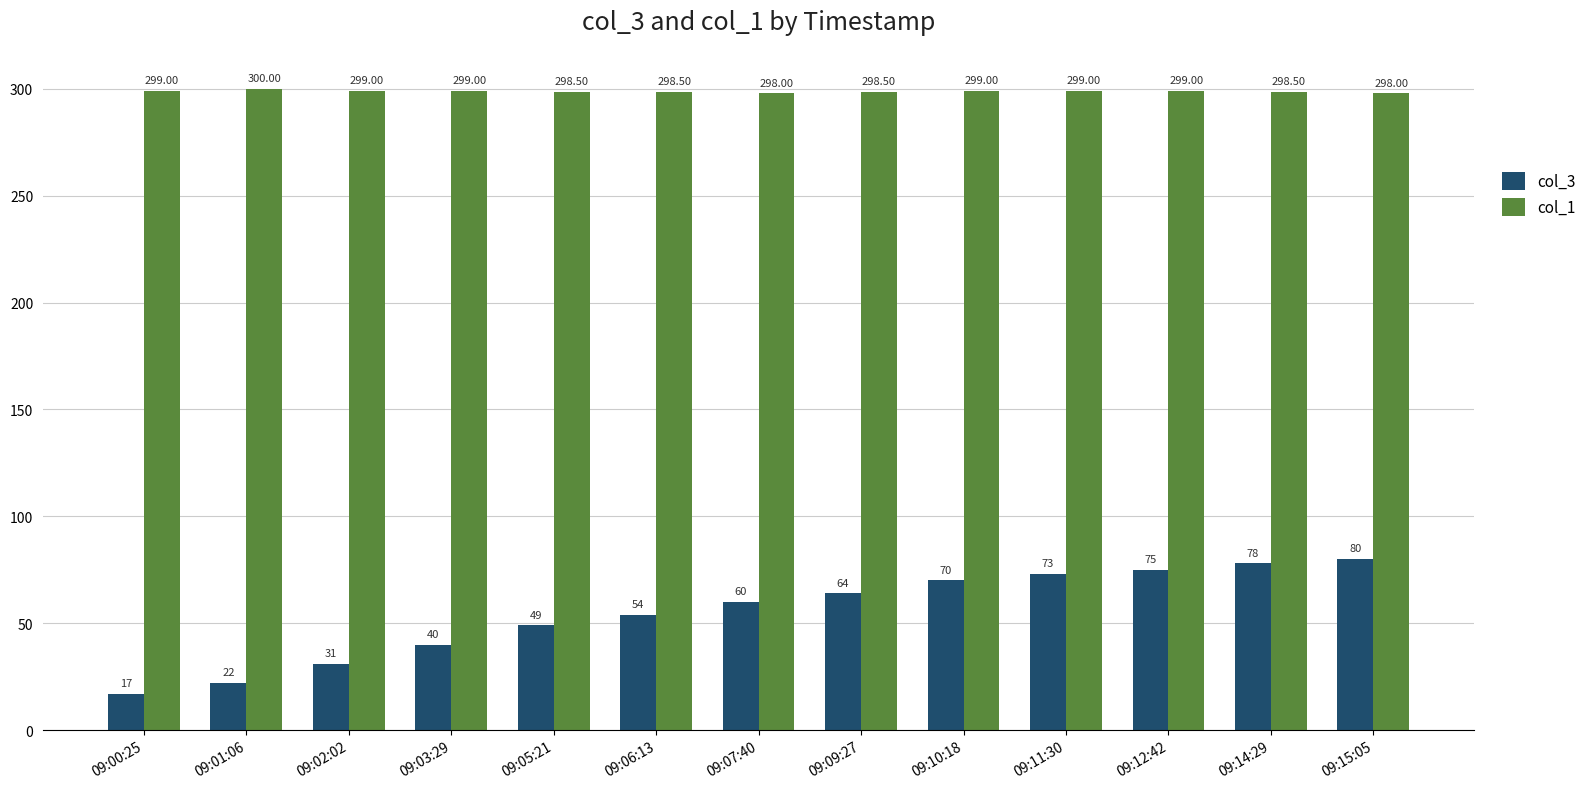

Reading right to left, transcribe all the data shown in this chart.

col_3: 80.0	78.0	75.0	73.0	70.0	64.0	60.0	54.0	49.0	40.0	31.0	22.0	17.0
col_1: 298.0	298.5	299.0	299.0	299.0	298.5	298.0	298.5	298.5	299.0	299.0	300.0	299.0